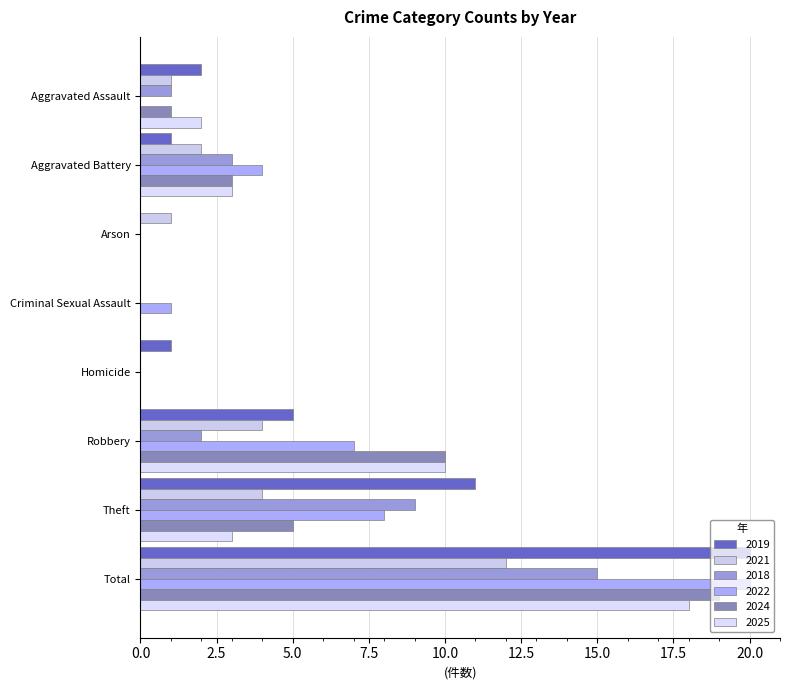

What is the difference between the maximum and minimum values in the 2022 series?

20